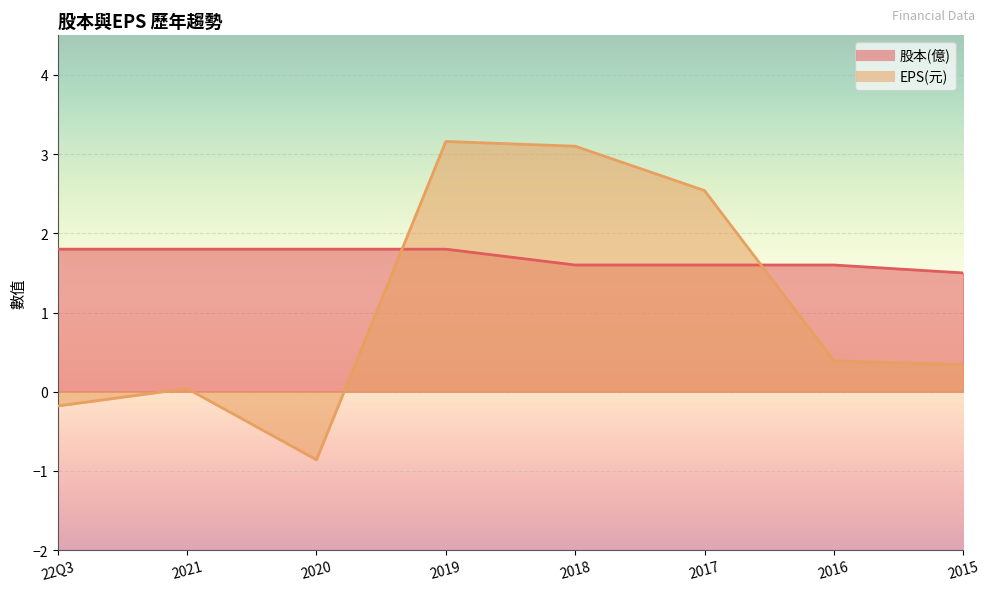

Between 2015 and 2017, which is larger?

2017